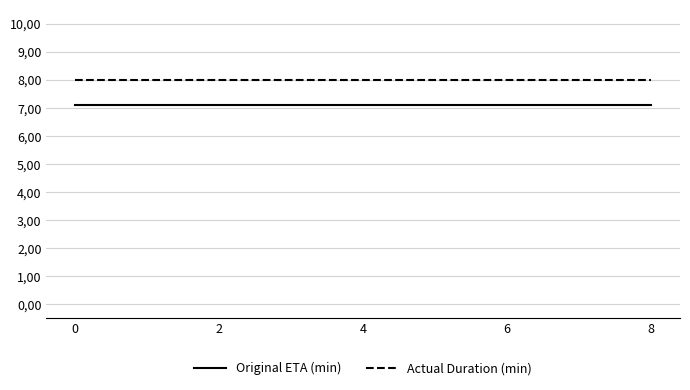

Which series has the largest total across all categories?

Actual Duration (min)